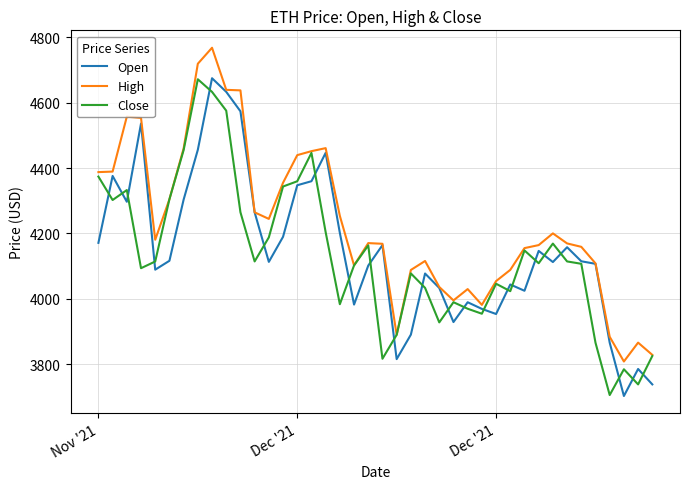

Which series has the largest total across all categories?

High